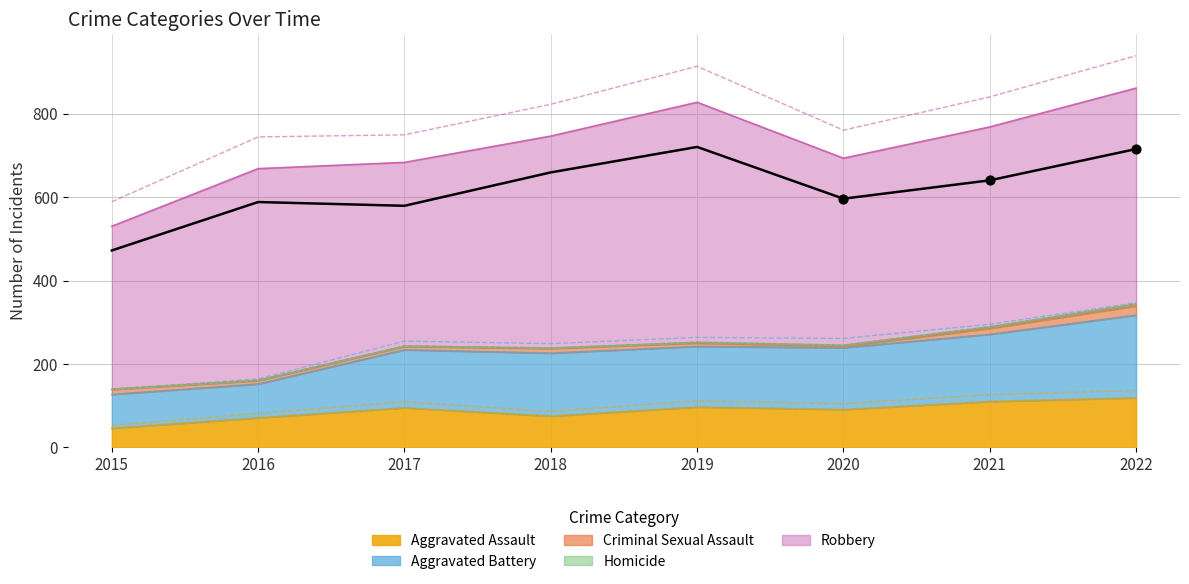

Which series has the largest total across all categories?

Robbery